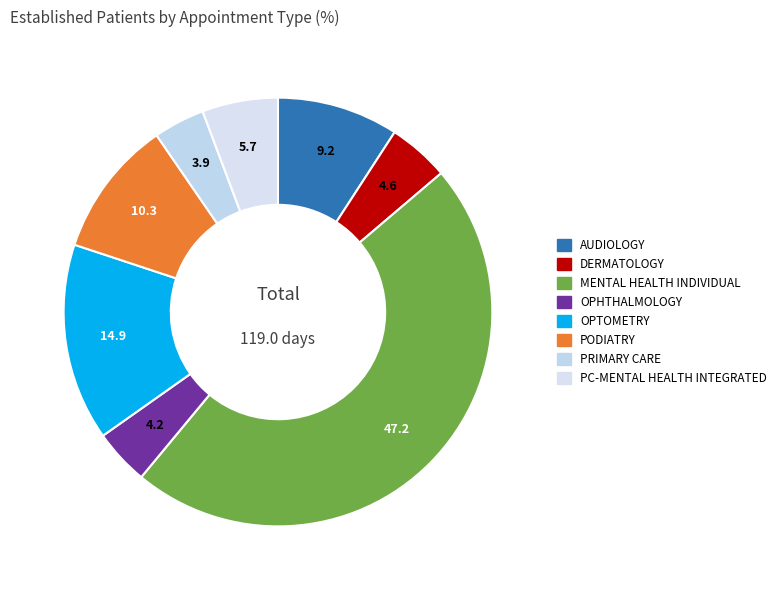

Rank the categories by value from lowest to highest.

PRIMARY CARE, OPHTHALMOLOGY, DERMATOLOGY, PRIMARY CARE - MENTAL HEALTH INTEGRATED, AUDIOLOGY, PODIATRY, OPTOMETRY, MENTAL HEALTH INDIVIDUAL